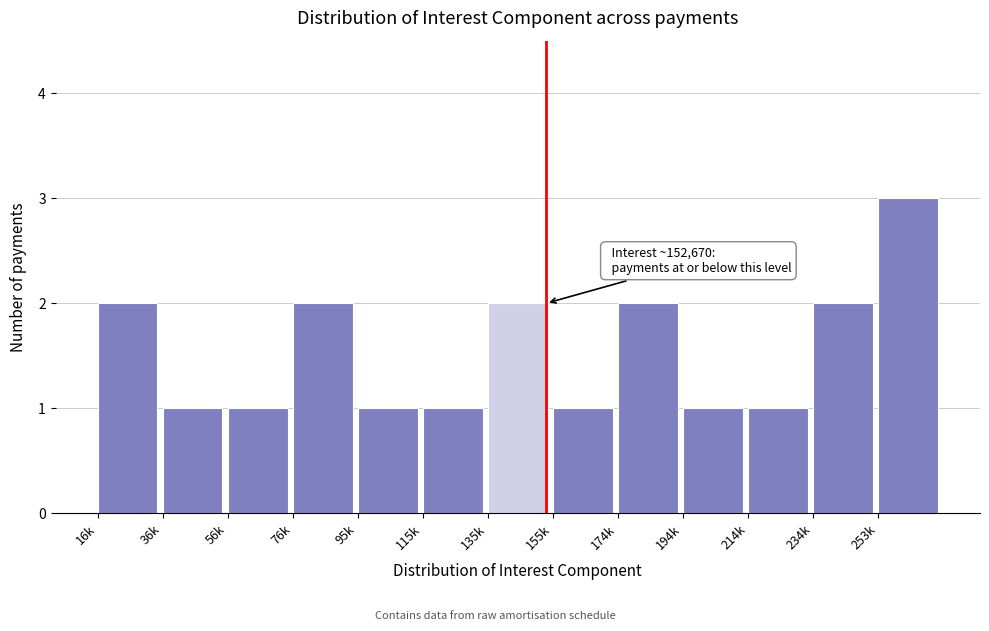

Reading right to left, what are all the values shown in this chart?

253k=3	234k=2	214k=1	194k=1	174k=2	155k=1	135k=2	115k=1	95k=1	76k=2	56k=1	36k=1	16k=2